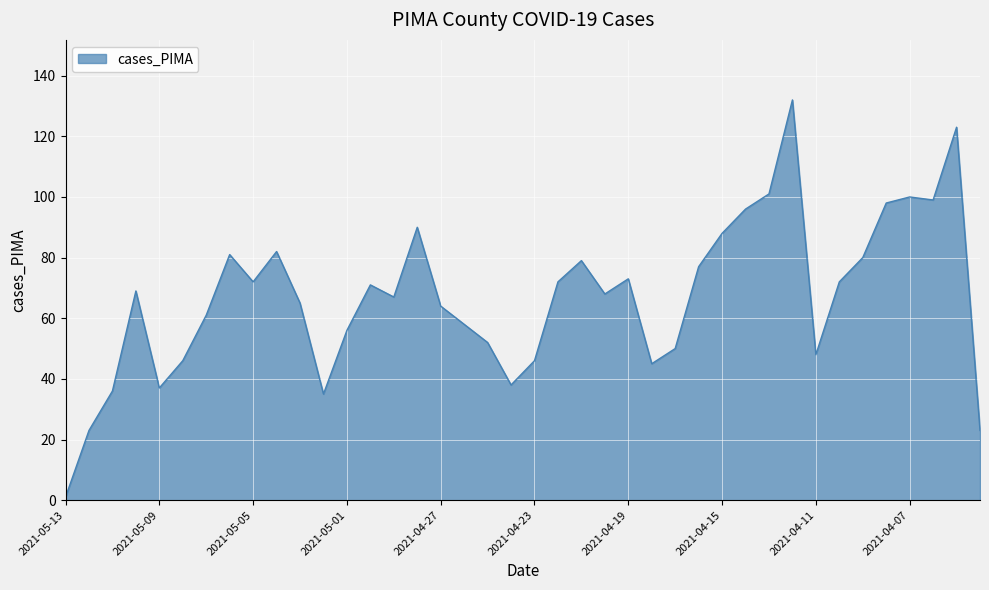

What is the difference between the maximum and minimum values?

131